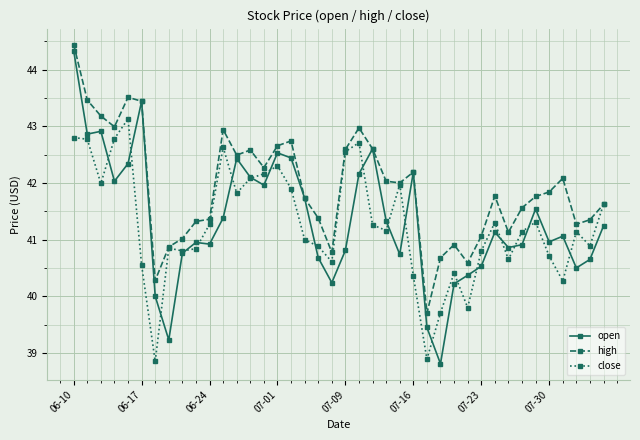

True or false: close has more than 0 points higher than both neighbors.

True